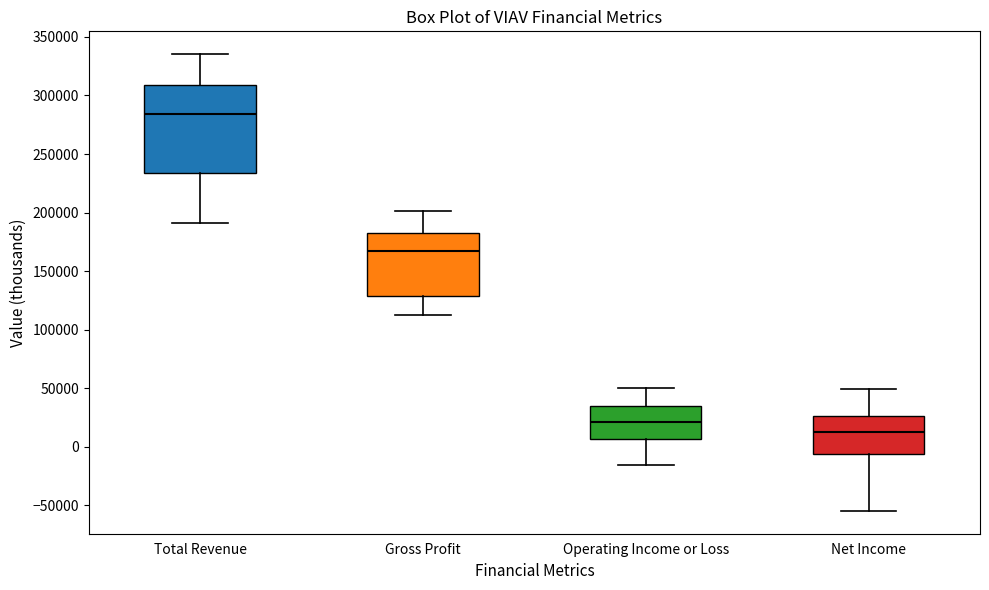

Which box has the lowest median line?

Net Income